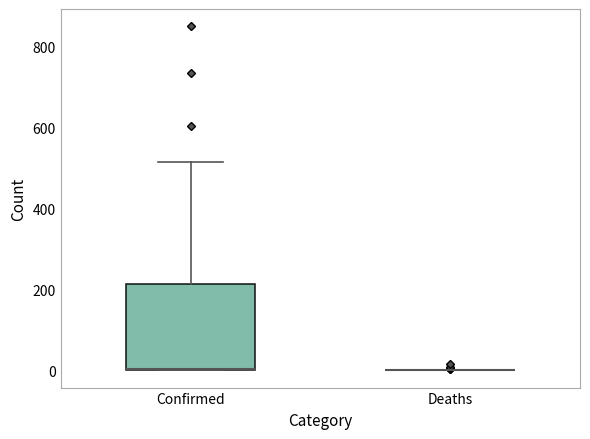

Where is the upper edge of the box for Confirmed on the y-axis? The values are not printed on the chart, so give them approximately, as read against the axis.

220